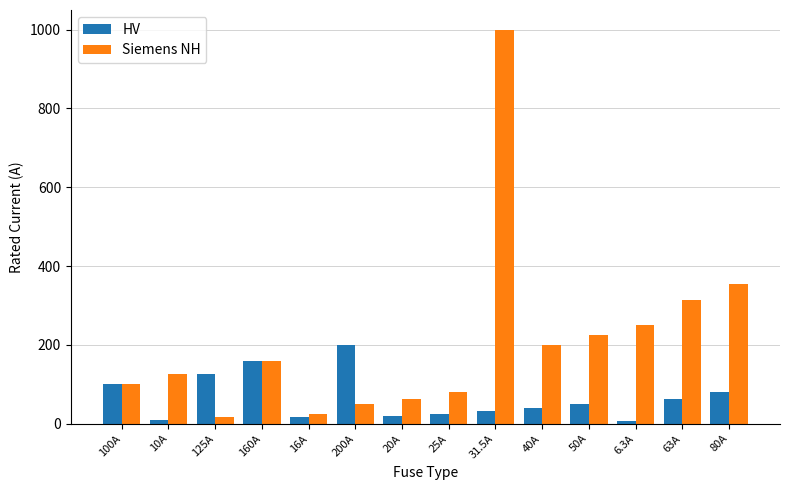

Which series has the largest range (max minus min)?

Siemens NH